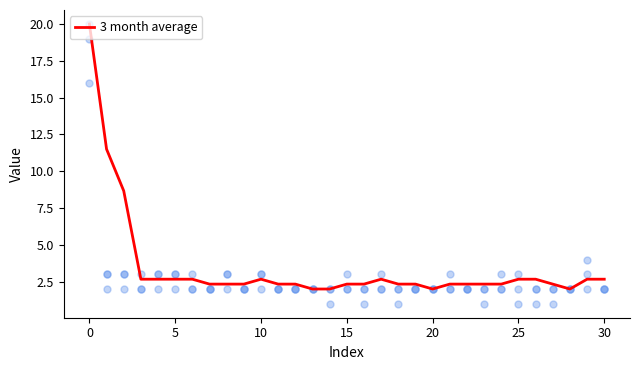

What is the ratio of the value at 27 to the value at 24?

1.0